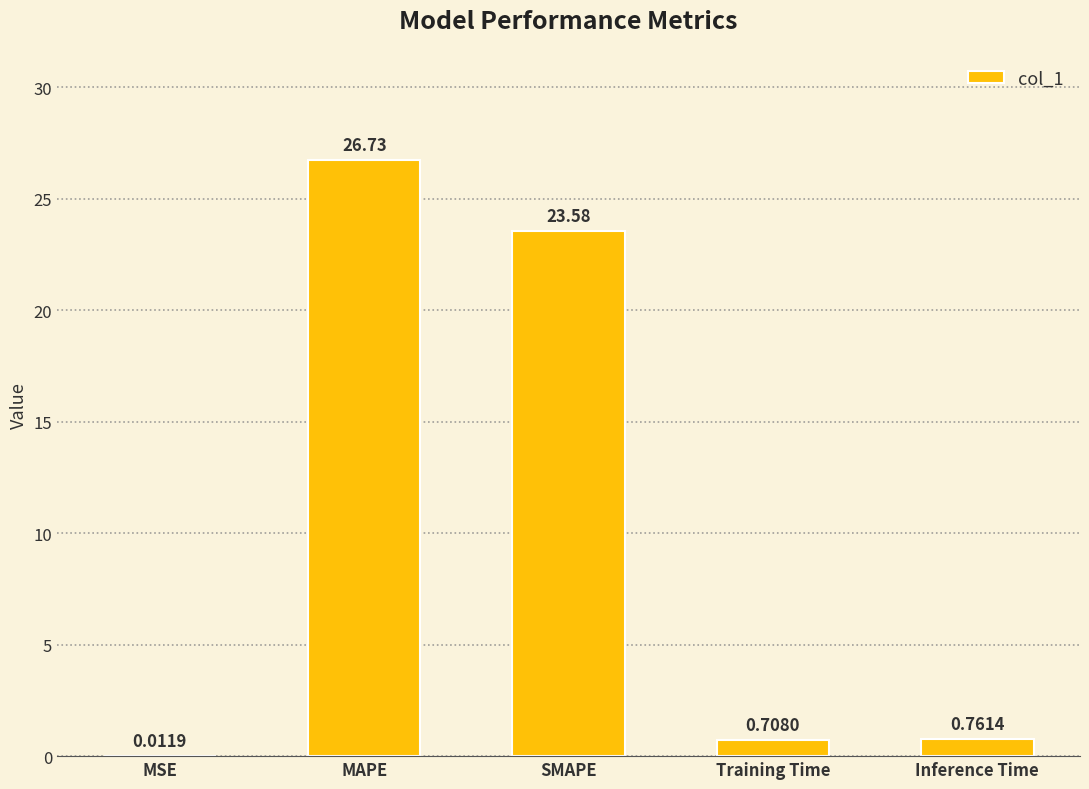

At which category does the chart reach its peak across all series?

MAPE